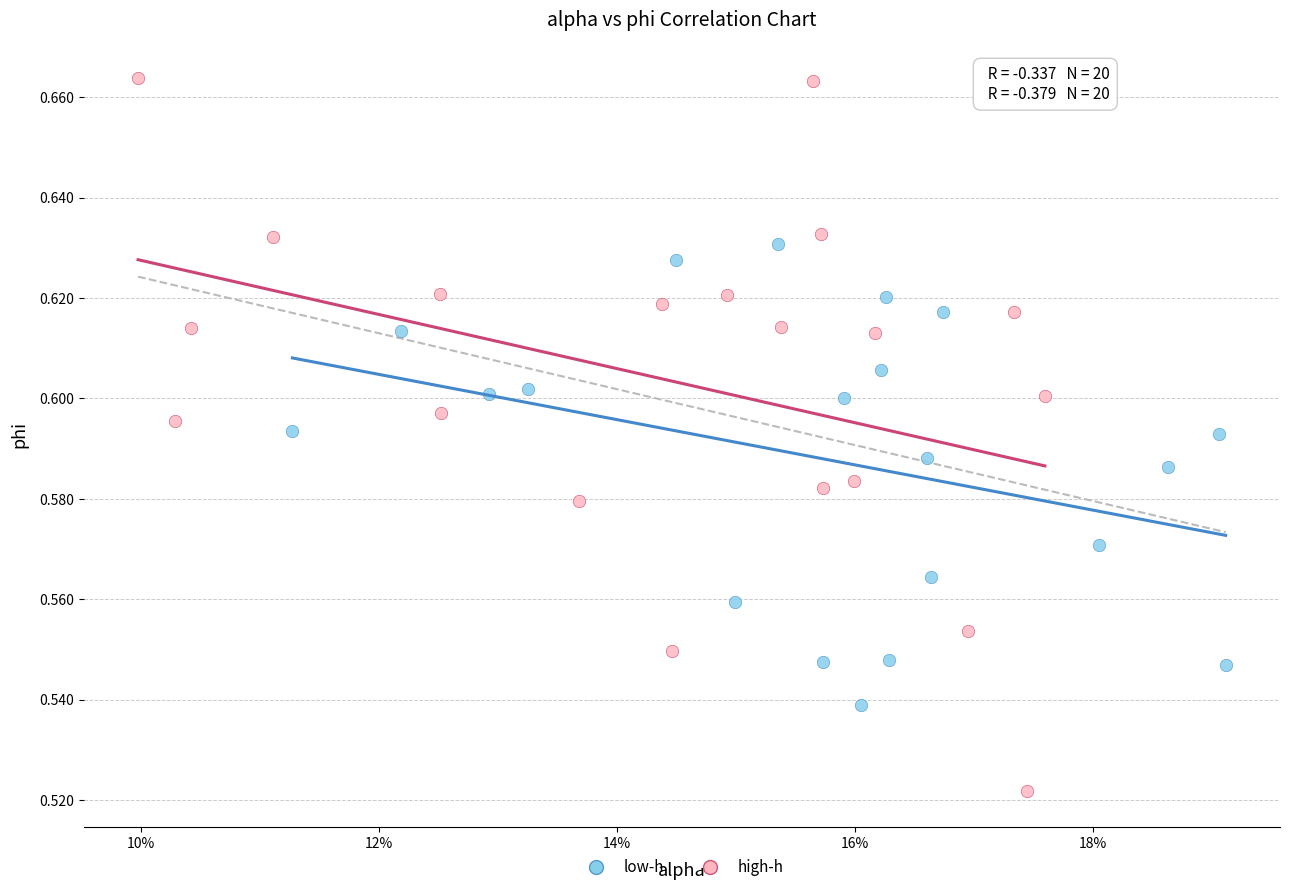

Which series reaches the maximum Y coordinate?

high-h